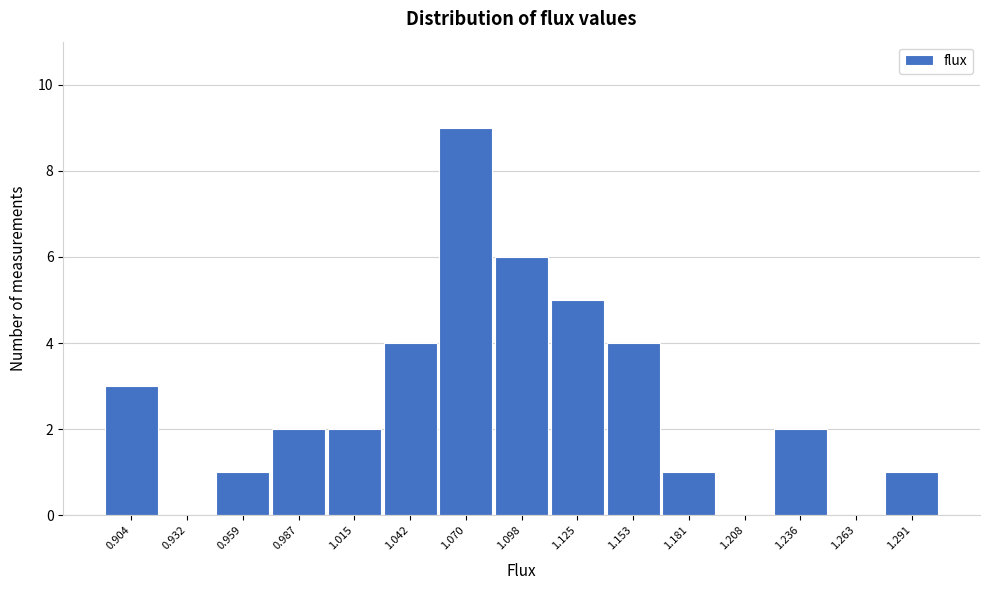

Reading left to right, list every bar in this chart as the range it spans on the x-axis followed by its height. Neither the bar edges nor the heights are printed on the chart, so give them approximately, as read against the axes.

0.890 to 0.920: 3
0.920 to 0.945: 0
0.945 to 0.975: 1
0.975 to 1.000: 2
1.000 to 1.030: 2
1.030 to 1.055: 4
1.055 to 1.085: 9
1.085 to 1.110: 6
1.110 to 1.140: 5
1.140 to 1.165: 4
1.165 to 1.195: 1
1.195 to 1.220: 0
1.220 to 1.250: 2
1.250 to 1.275: 0
1.275 to 1.305: 1